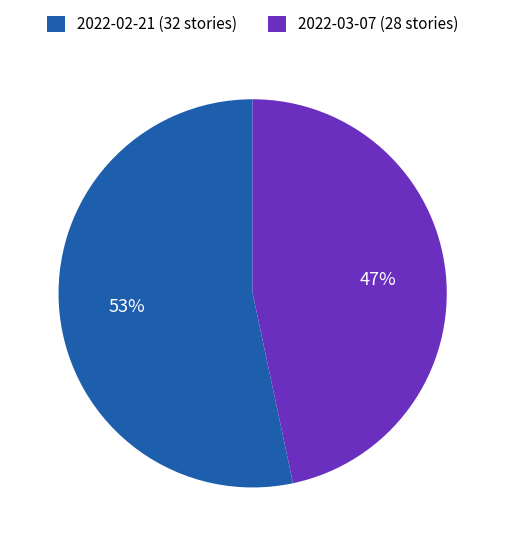

Do 2022-02-21 and 2022-03-07 together represent more than half of the pie?

Yes